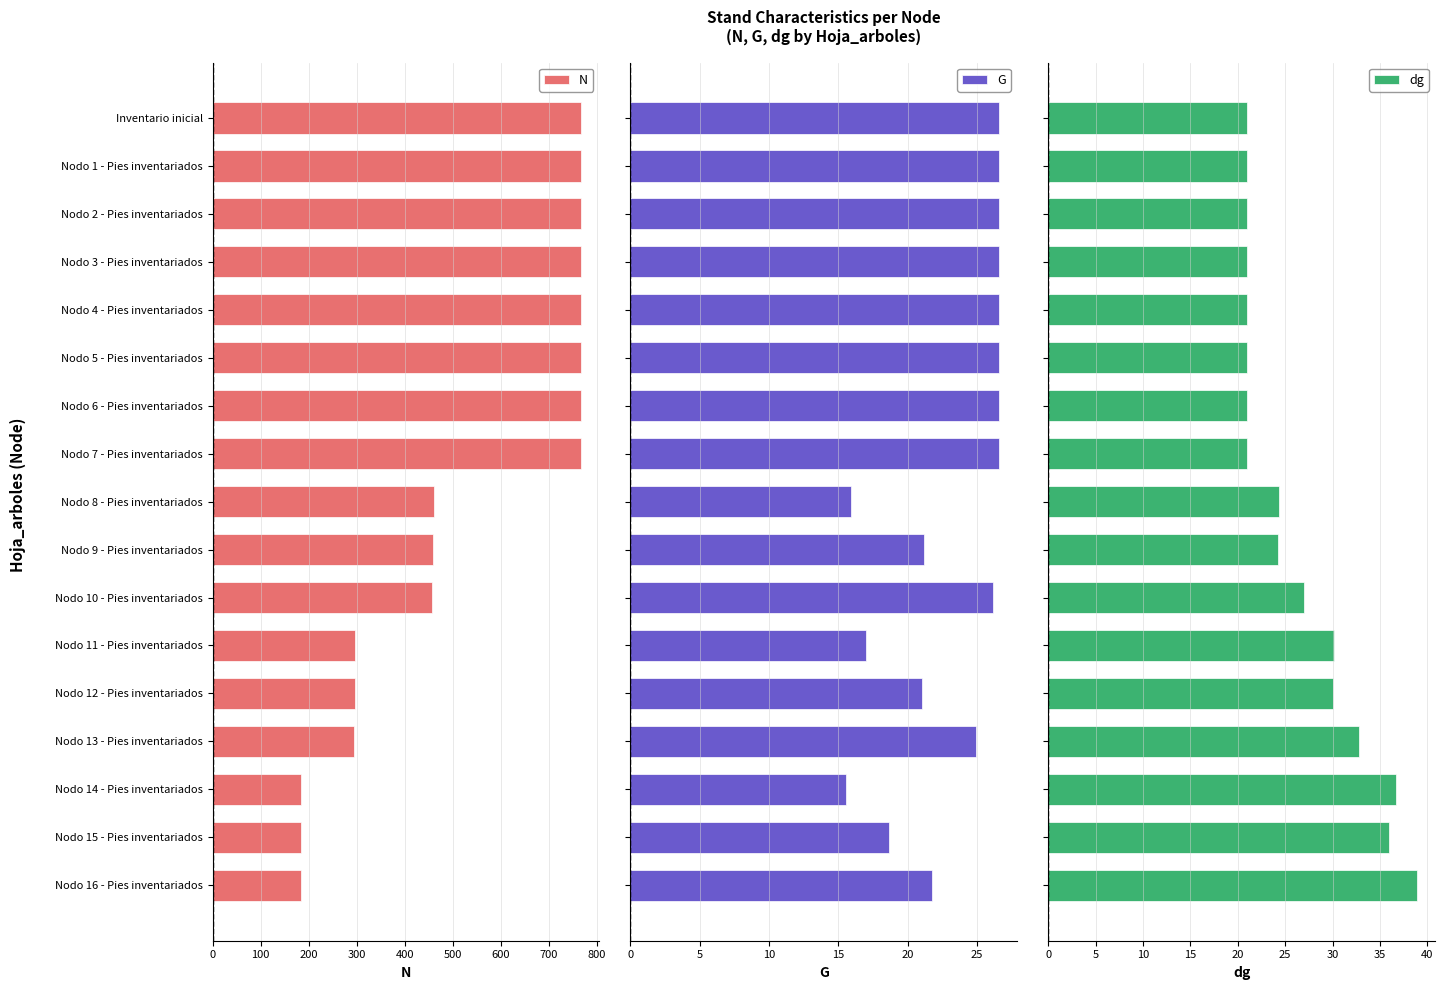

What is the average value of the G series?

23.2